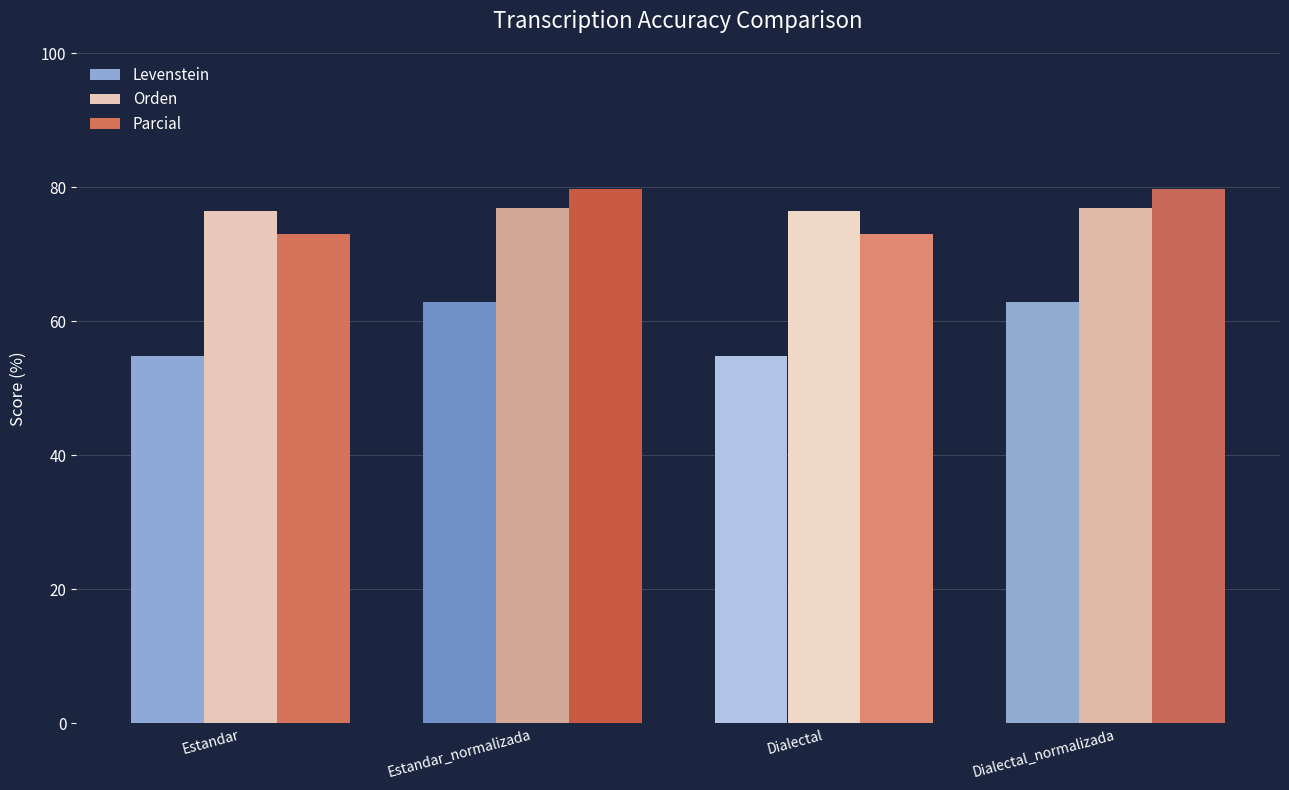

The value of Parcial at Dialectal_normalizada is 79.7. True or false?

True